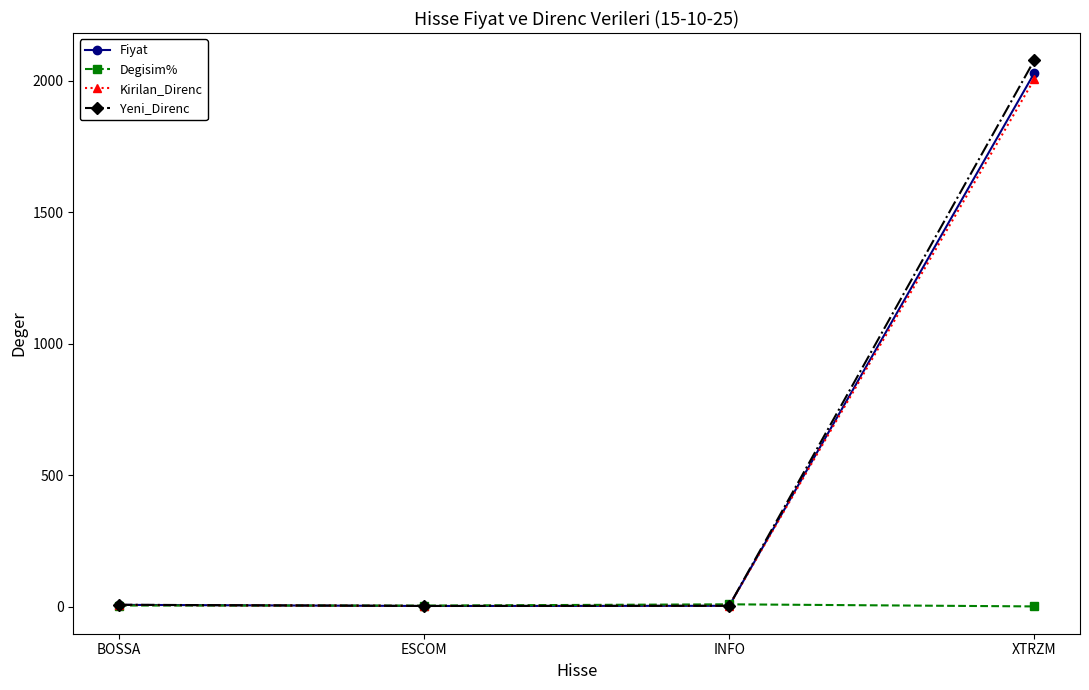

At how many categories does at least one series exceed 1848?

1